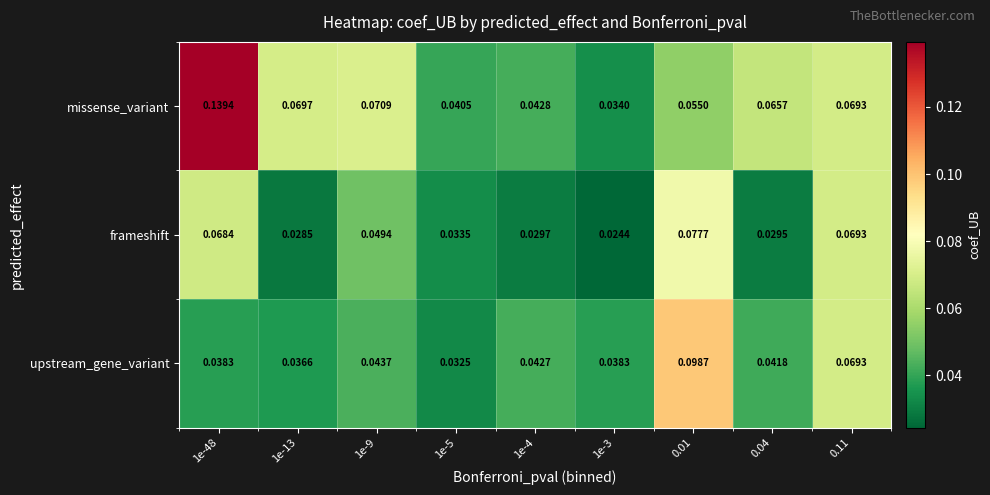

Count the number of categories in the chart.

9